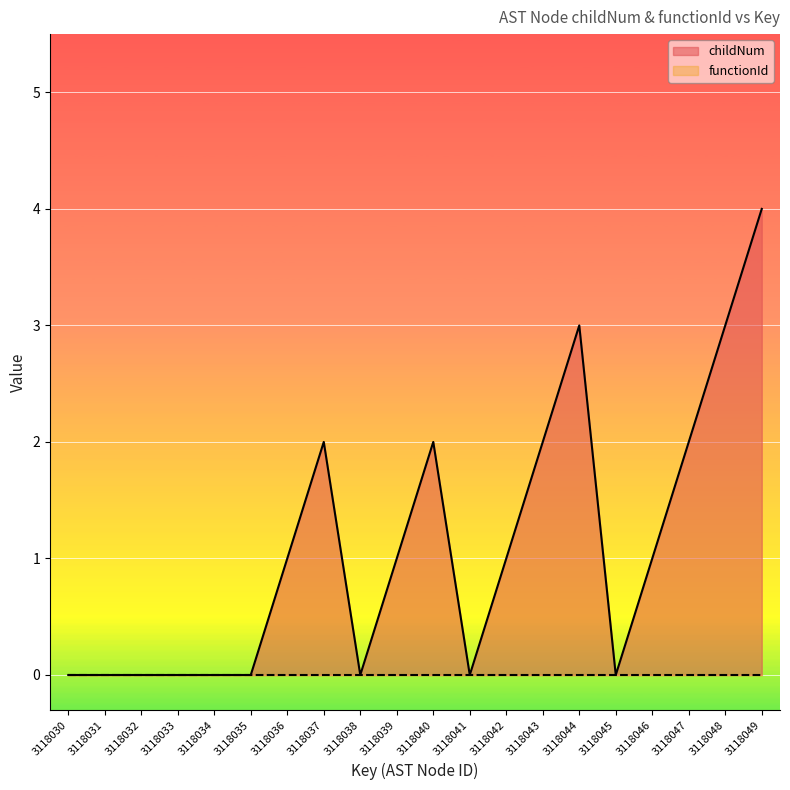

How many values are between 0 and 2?

17